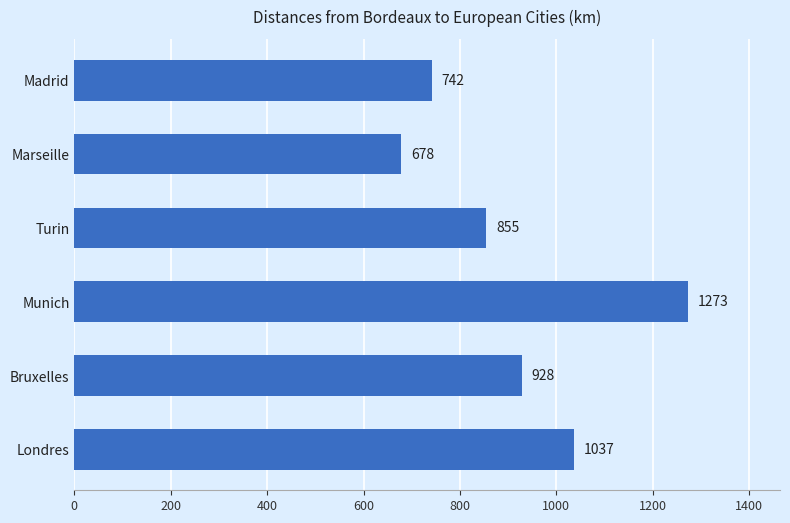

The chart shows a value of 678 at Marseille. True or false?

True